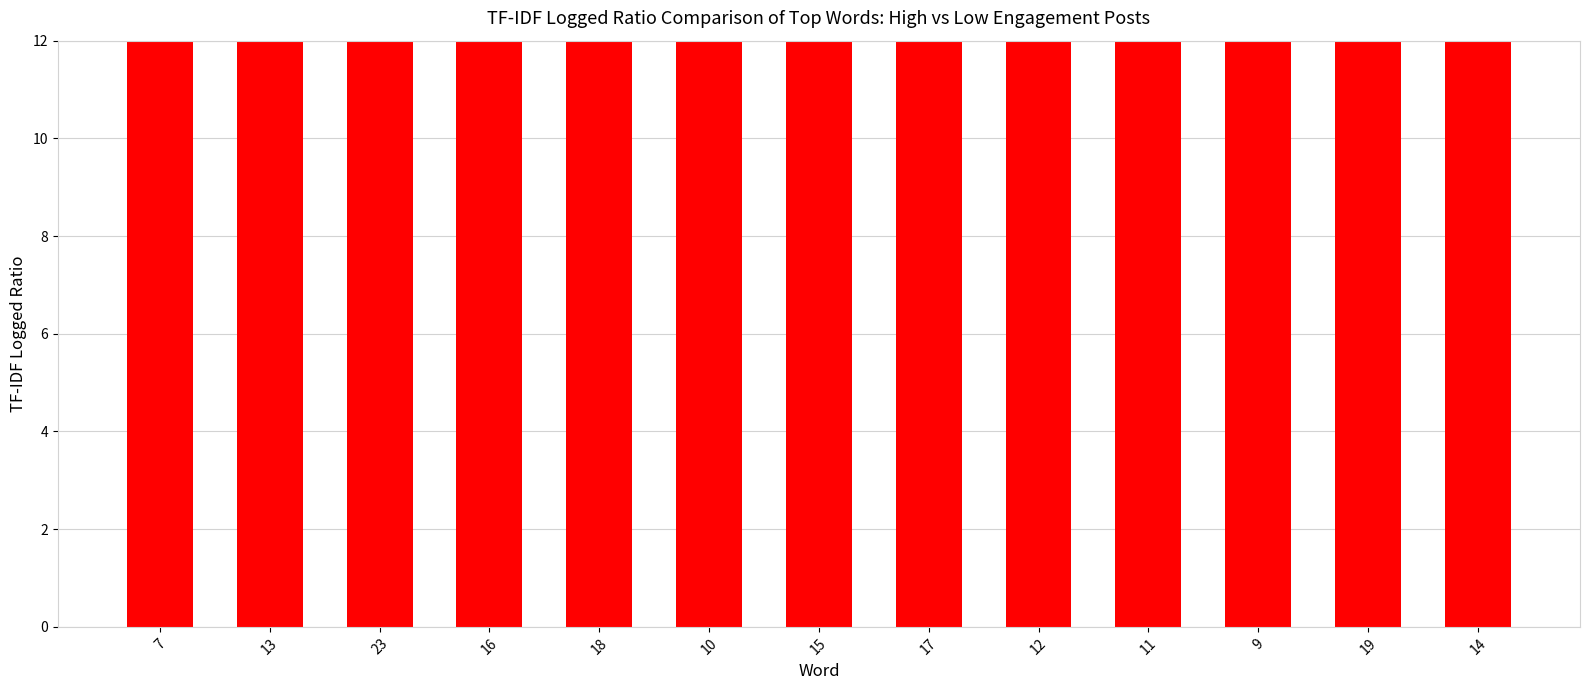

Is it true that the value at 11 is 32.5?

False